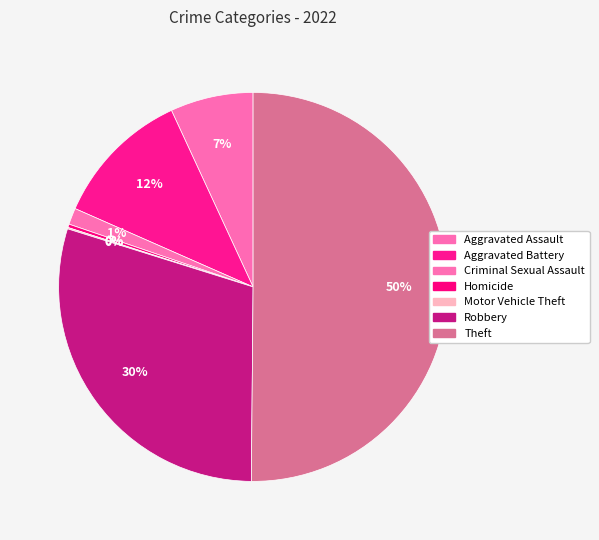

Count the number of slices in the pie.

7